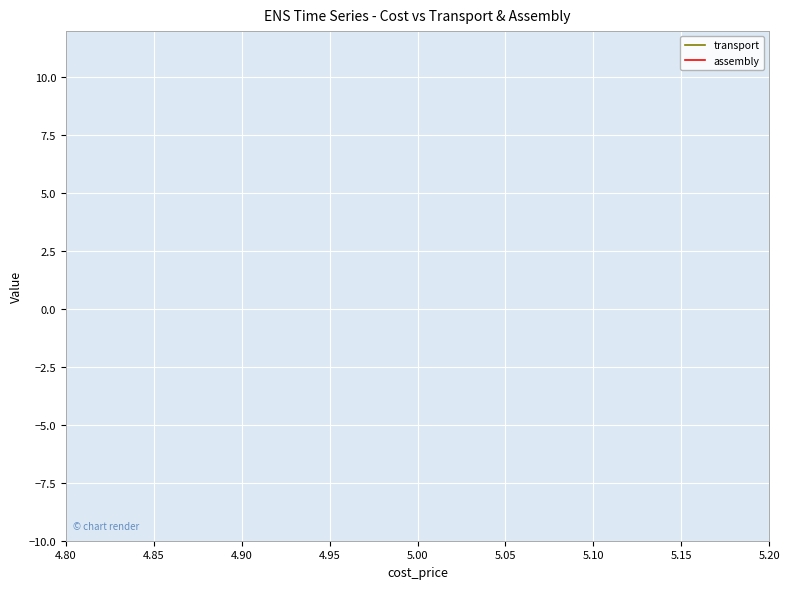

True or false: assembly and transport intersect in this chart.

False